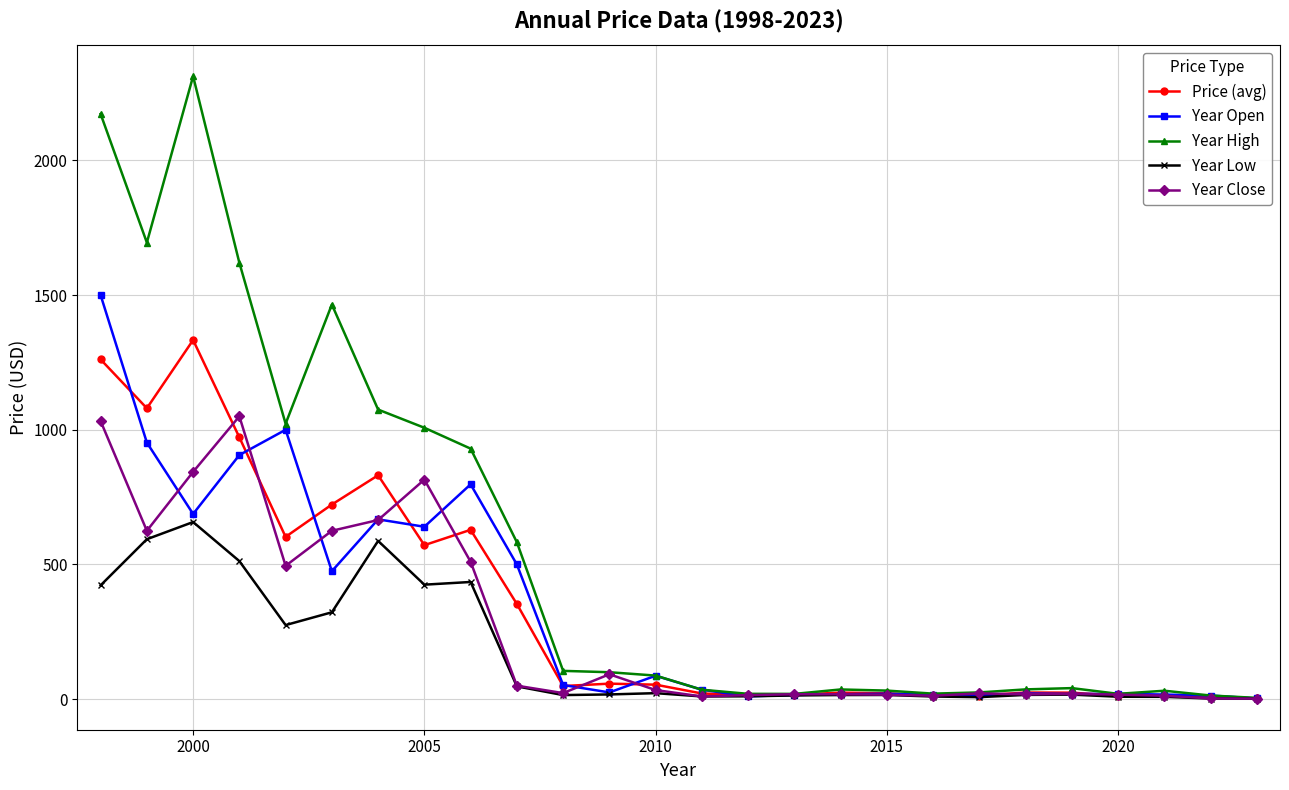

What is the greatest value displayed?

2312.5